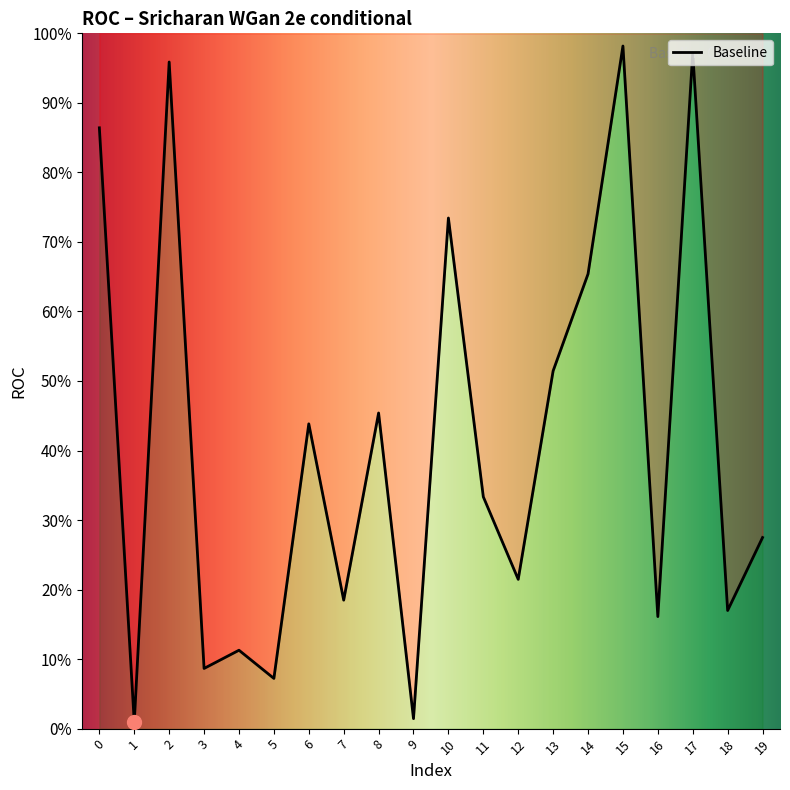

True or false: the data shows 0.9 at 0.

True